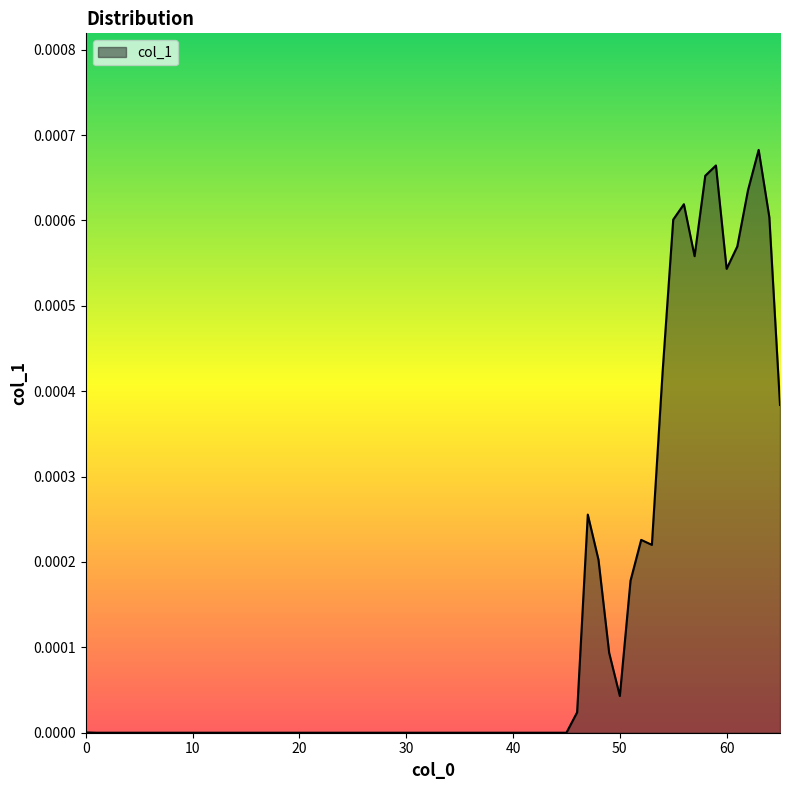

Does the chart display data point markers on the line(s)?

No